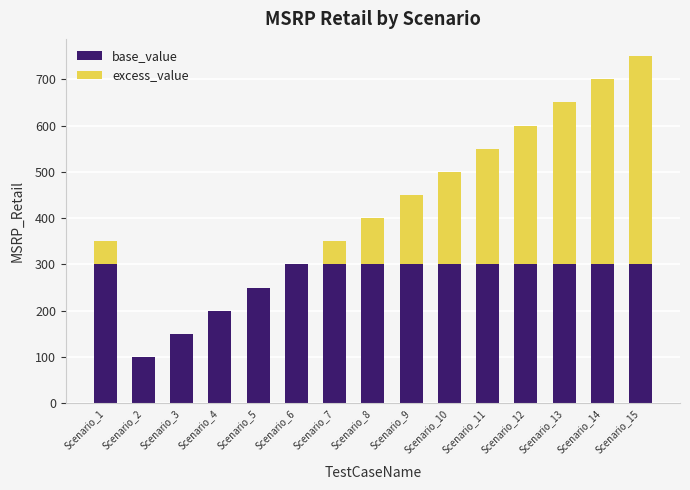

What is the total value across all series at Scenario_12?

600